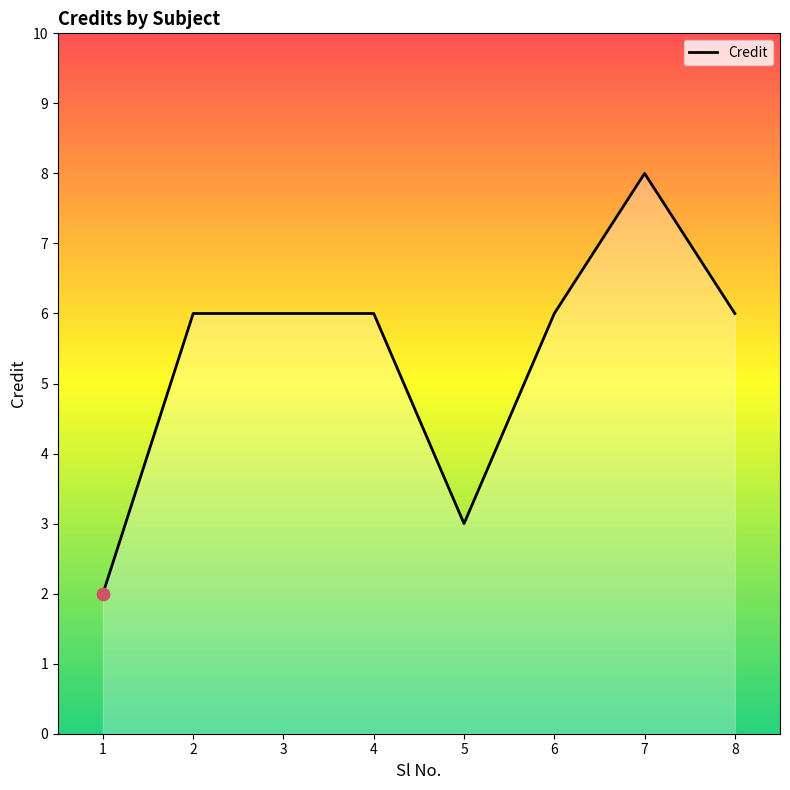

What is the ratio of the value at 4 to the value at 6?

1.0